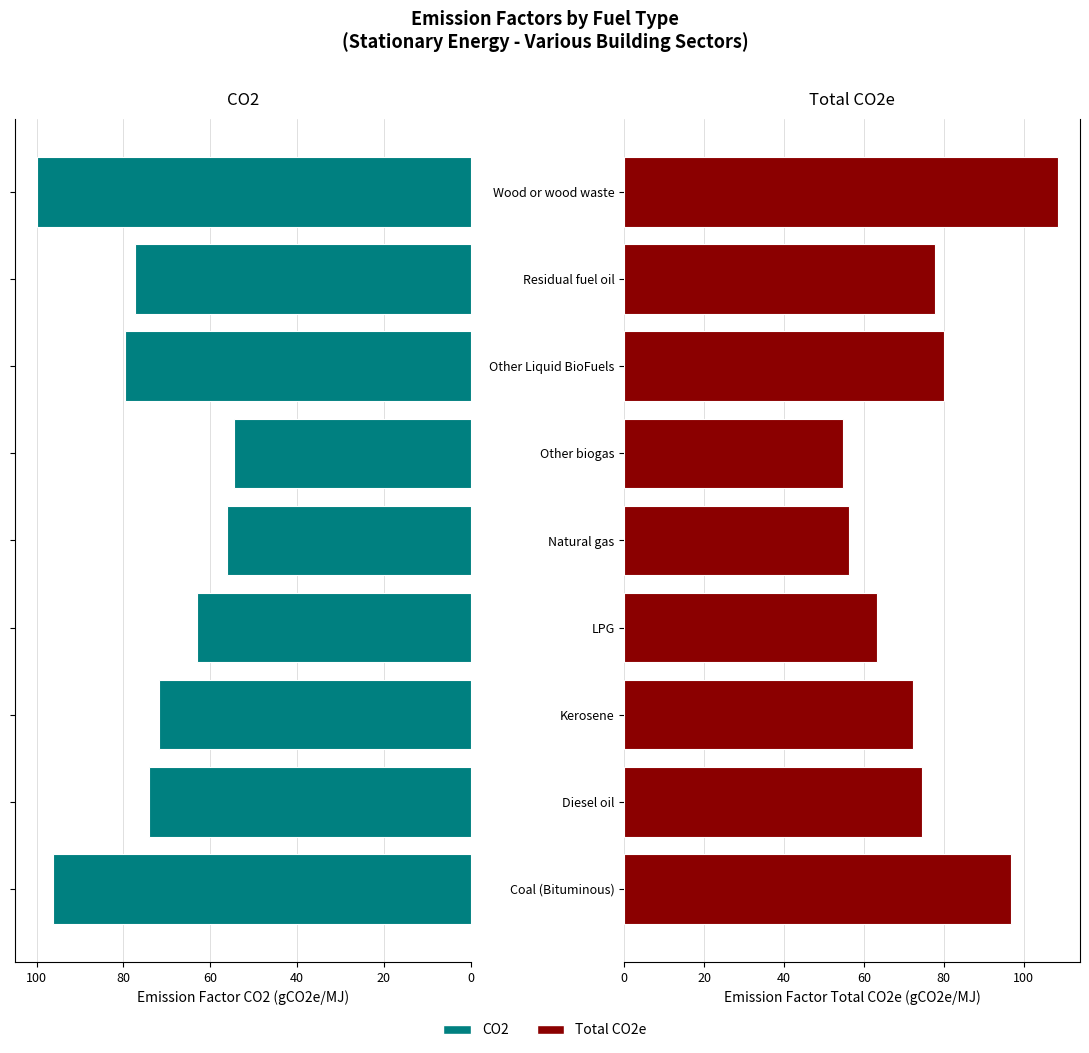

What is the greatest value displayed?

108.7